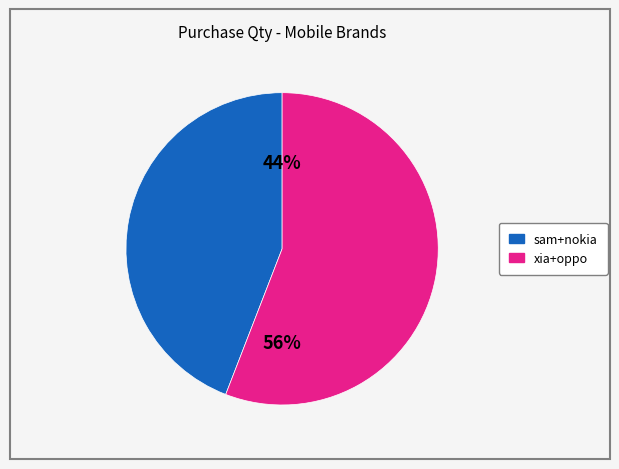

Is there a majority slice in this chart?

Yes